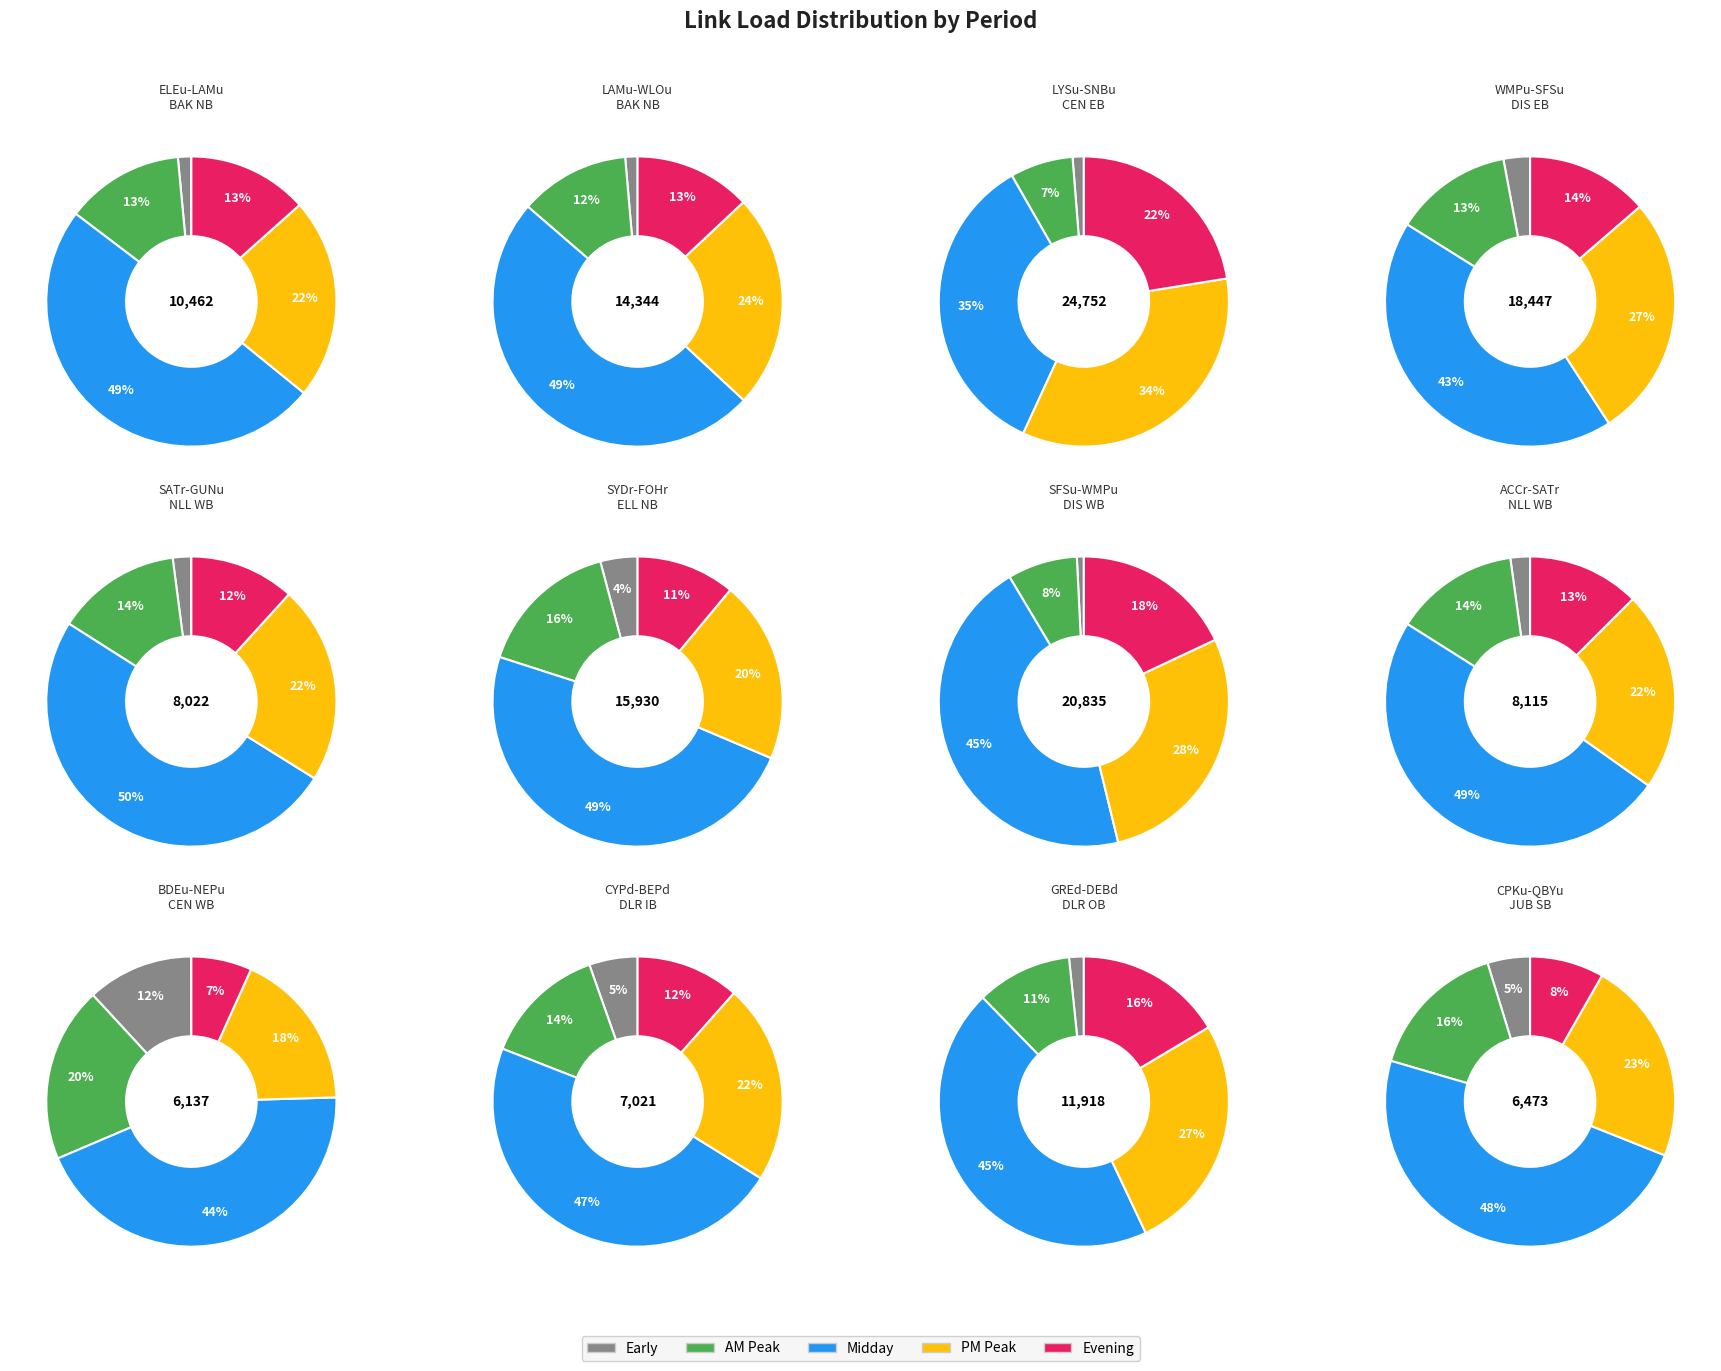

Is there a majority slice in this chart?

No